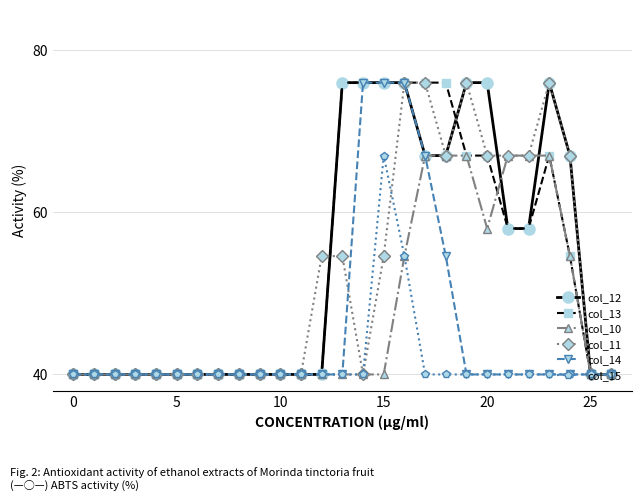

In col_15, how many points are higher than both neighbors (excluding endpoints)?

1